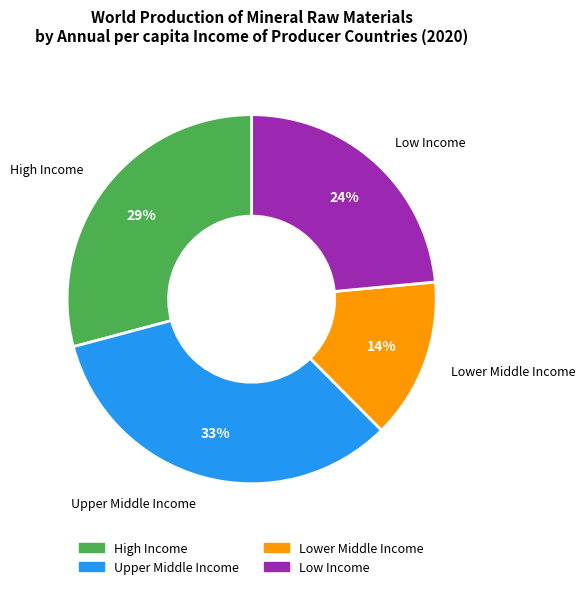

How many slices are in this pie chart?

4